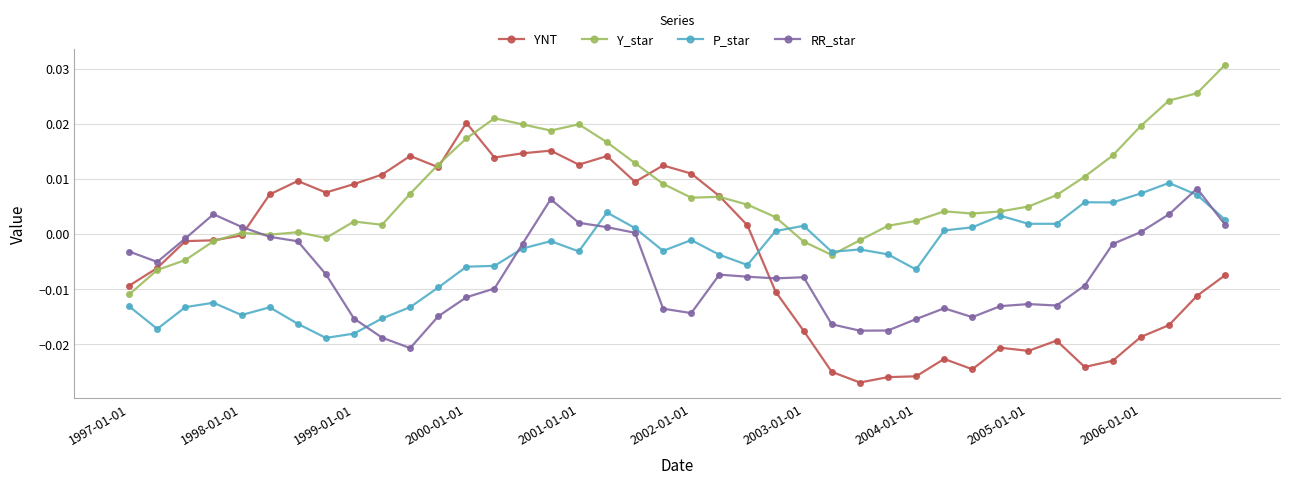

In Y_star, how many points are lower than both neighbors (excluding endpoints)?

7